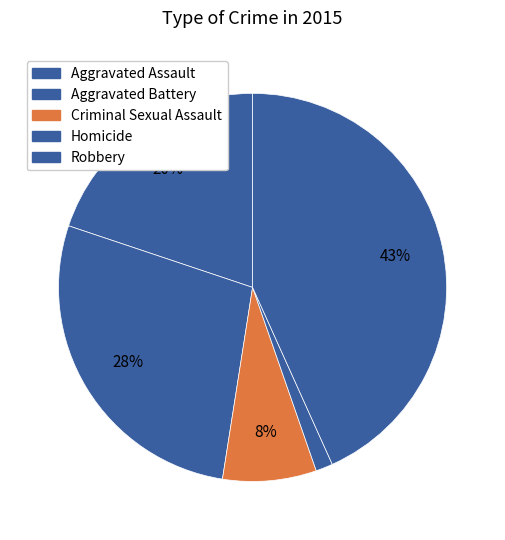

What is the change in value from Aggravated Assault to Homicide?

-26